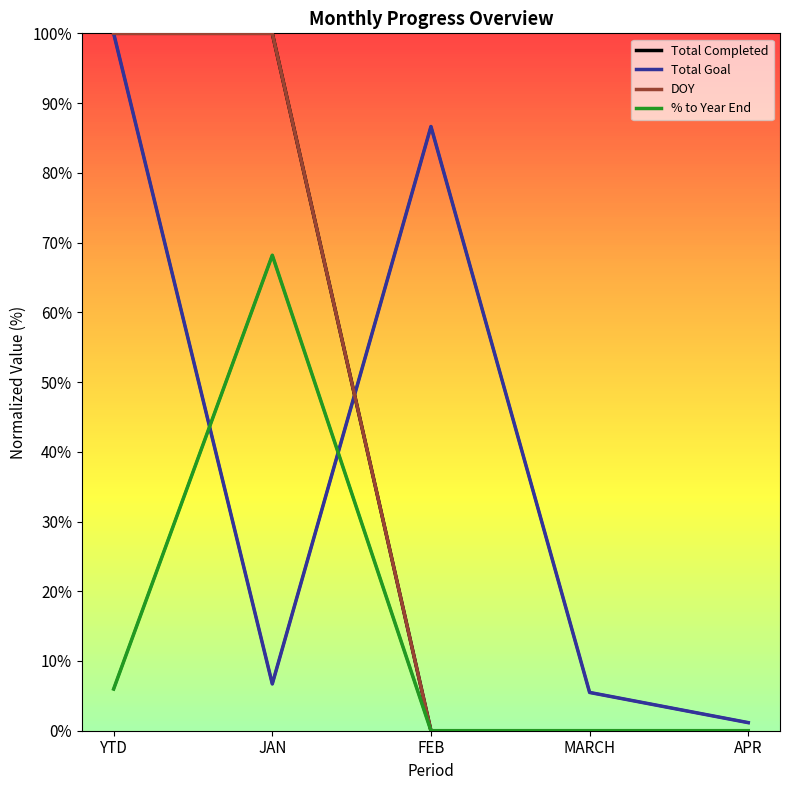

What is the average value of the Total Goal series?

40.0